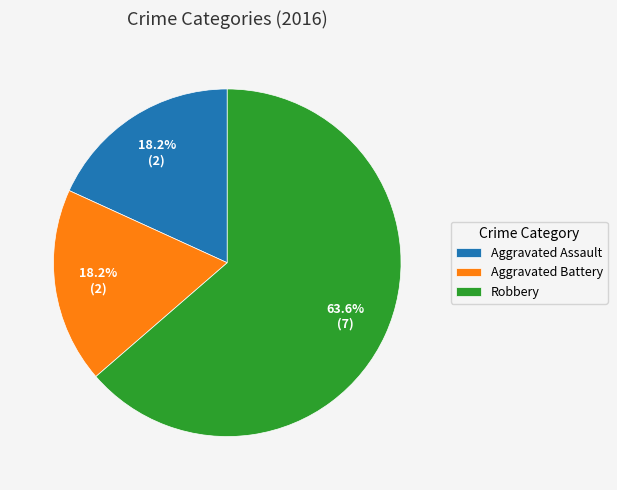

How many segments does this pie chart have?

3